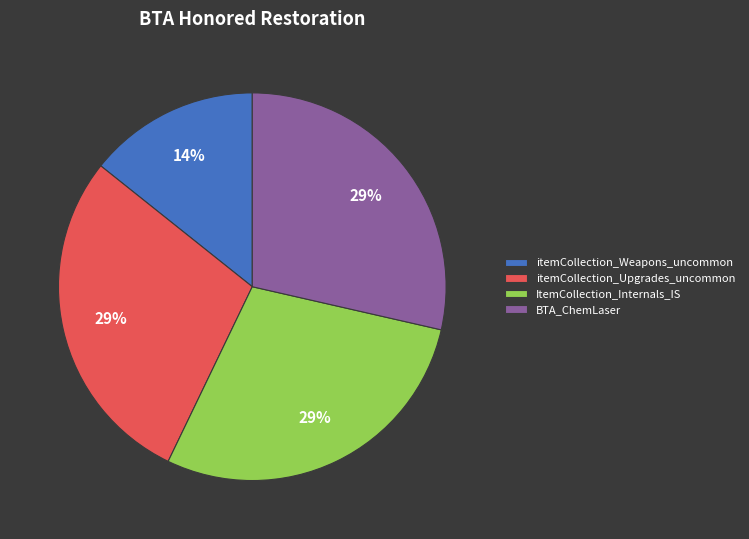

Count the number of slices in the pie.

4